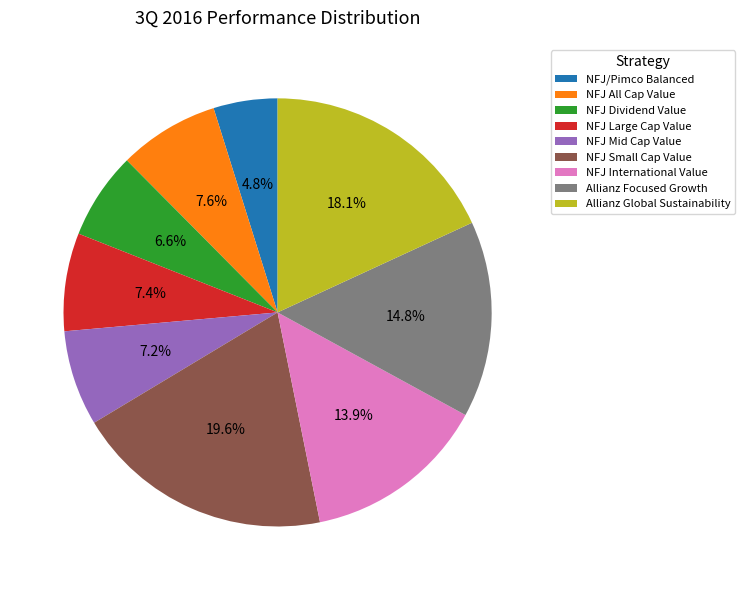

Combined, do Allianz Global Sustainability and Allianz Focused Growth account for over 50%?

No